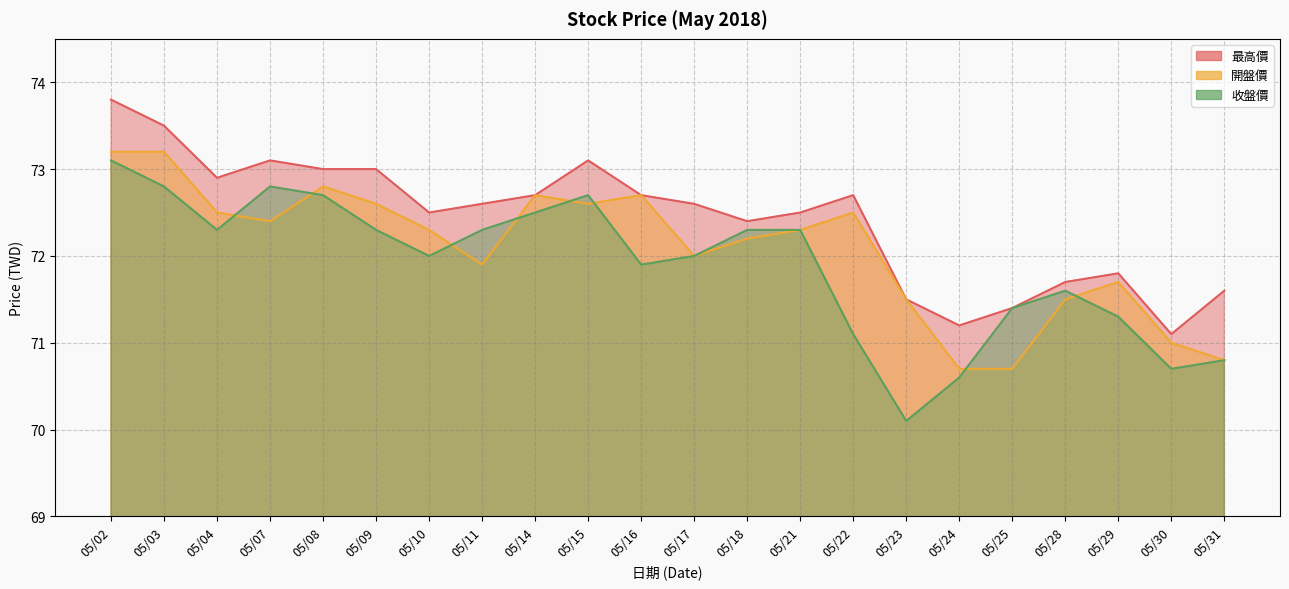

Between 05/11 and 05/24, which is larger?

05/11